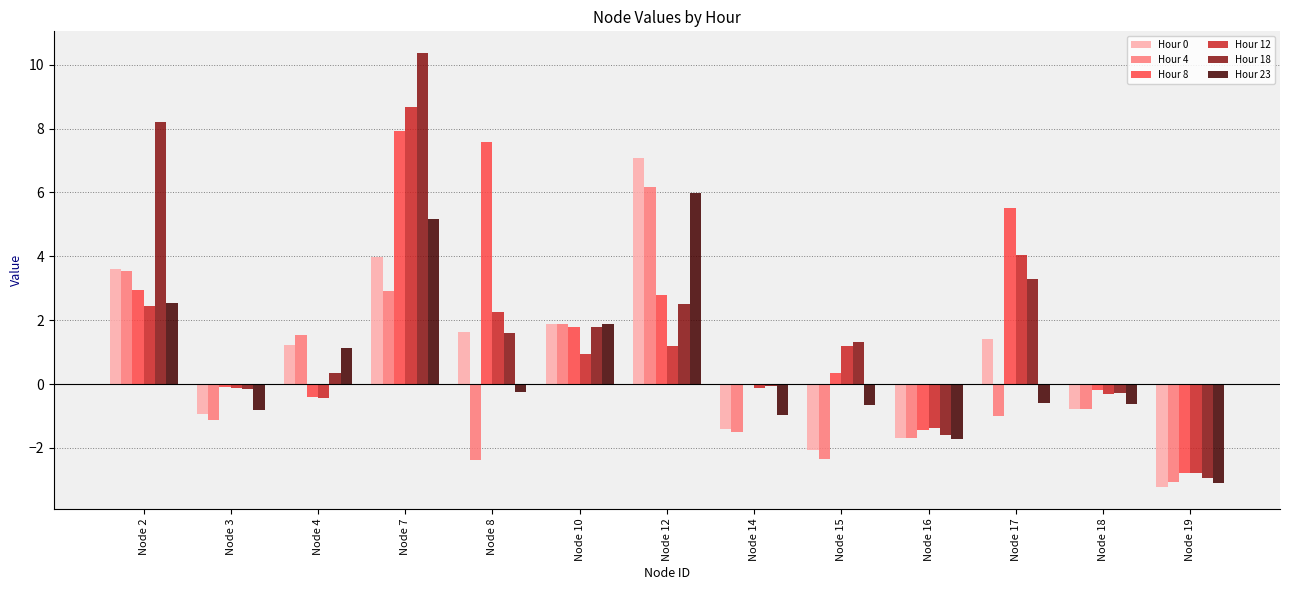

At which category does the chart reach its peak across all series?

Node 7